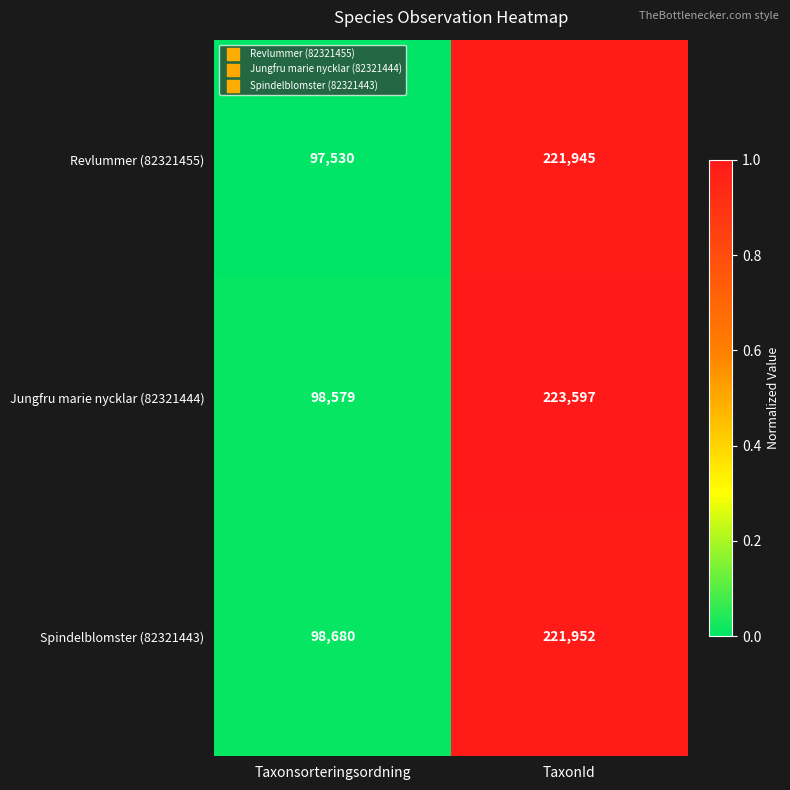

The value of Revlummer (82321455) at Taxonsorteringsordning is 97530. True or false?

True